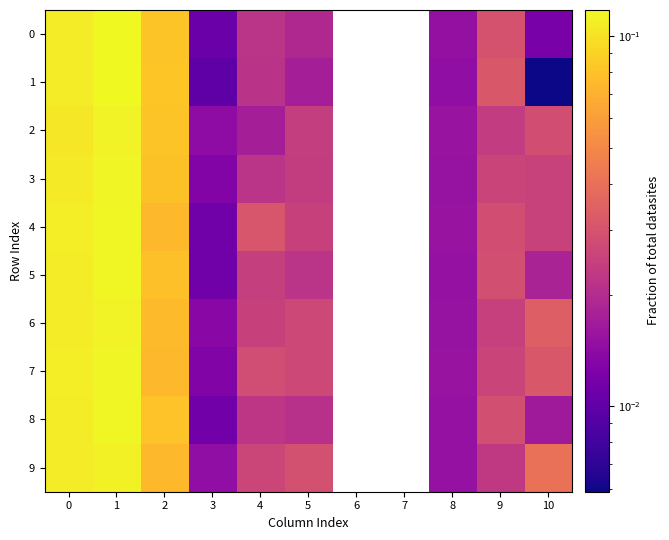

Rank the categories by 4 value from highest to lowest.

1, 0, 2, 4, 6, 7, 9, 10, 5, 8, 3